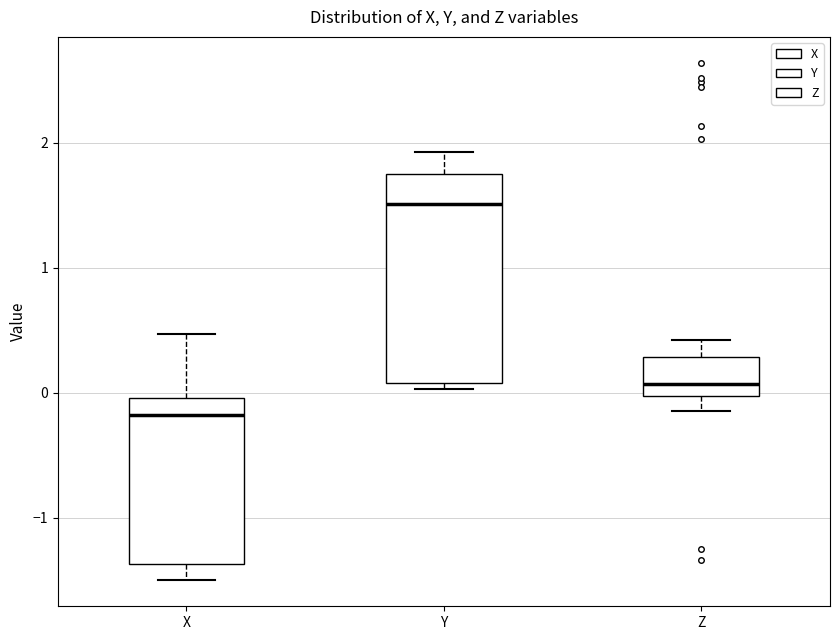

Where does the median line of the box for X sit on the y-axis? The values are not printed on the chart, so give them approximately, as read against the axis.

-0.2